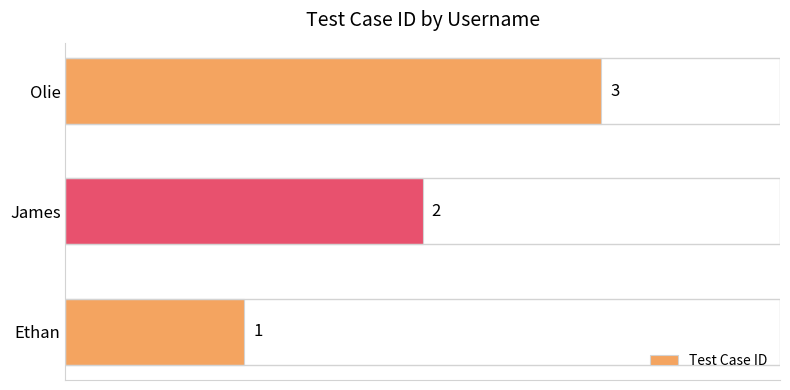

What is the approximate value at Olie?

3